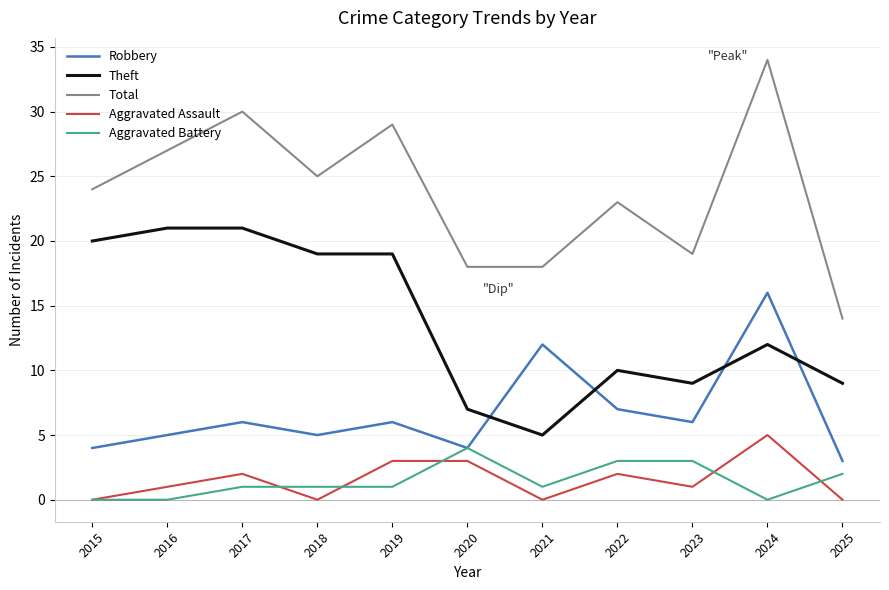

Count the number of data series in this chart.

5